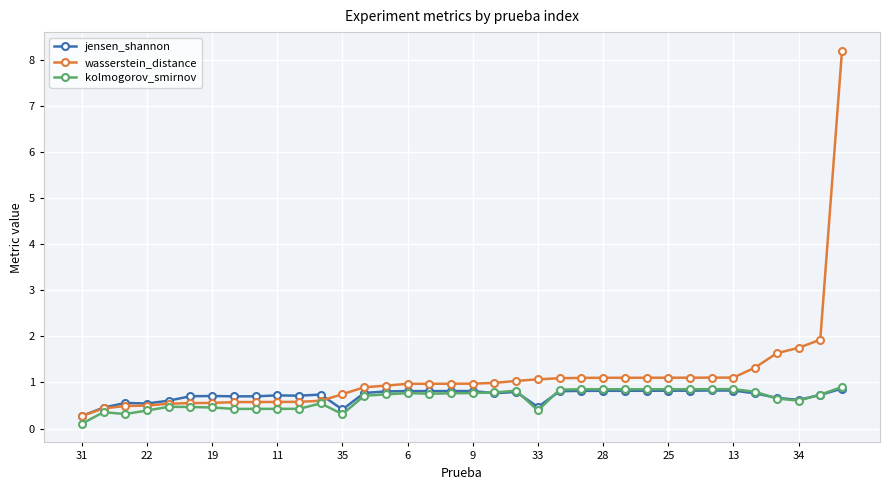

What is the value of the wasserstein_distance point at the 21st from the left?

1.0